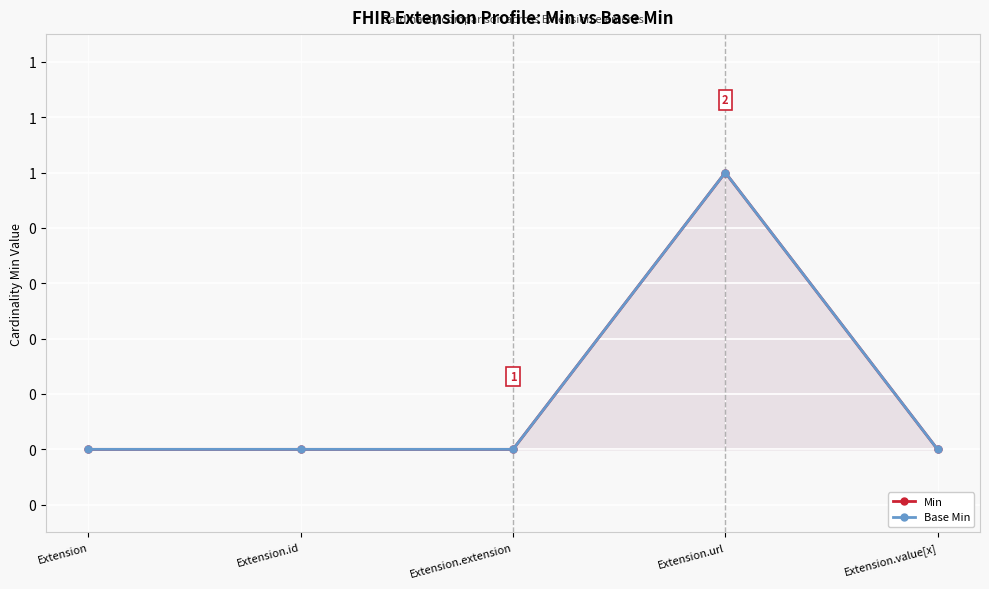

The Min series shows 1 at Extension.value[x]. True or false?

False